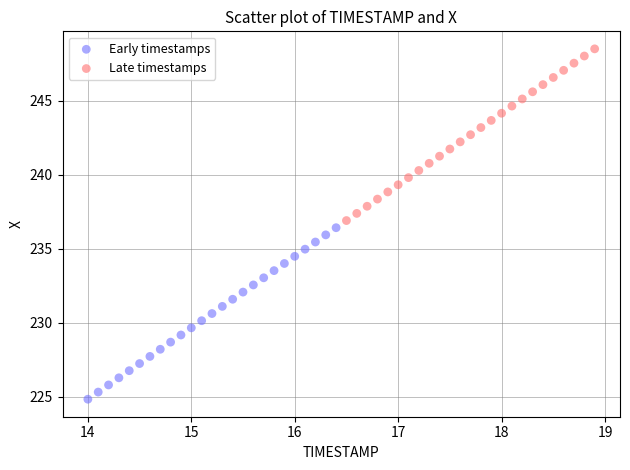

Which series has the largest Y range (max minus min)?

Late timestamps